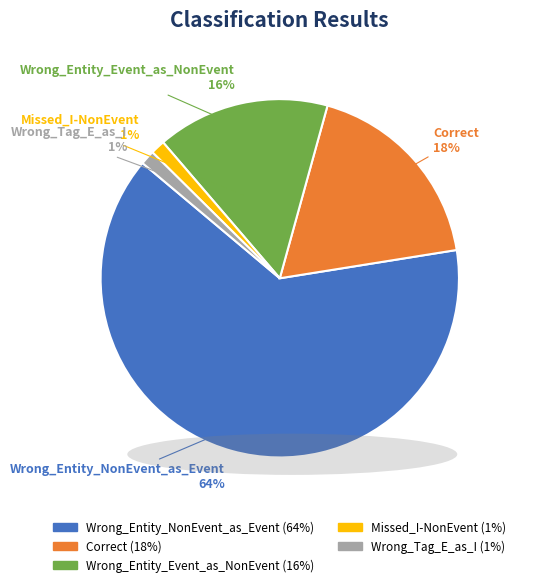

Which has a higher value, Correct or Wrong_Entity_Event_as_NonEvent?

Correct